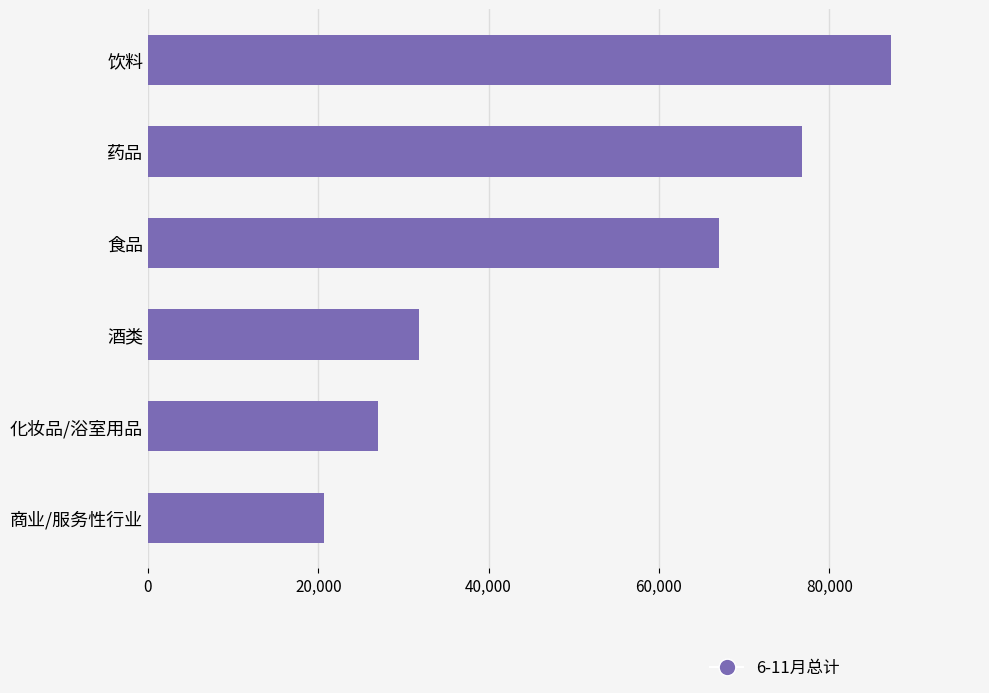

How many data points does each series have?

6